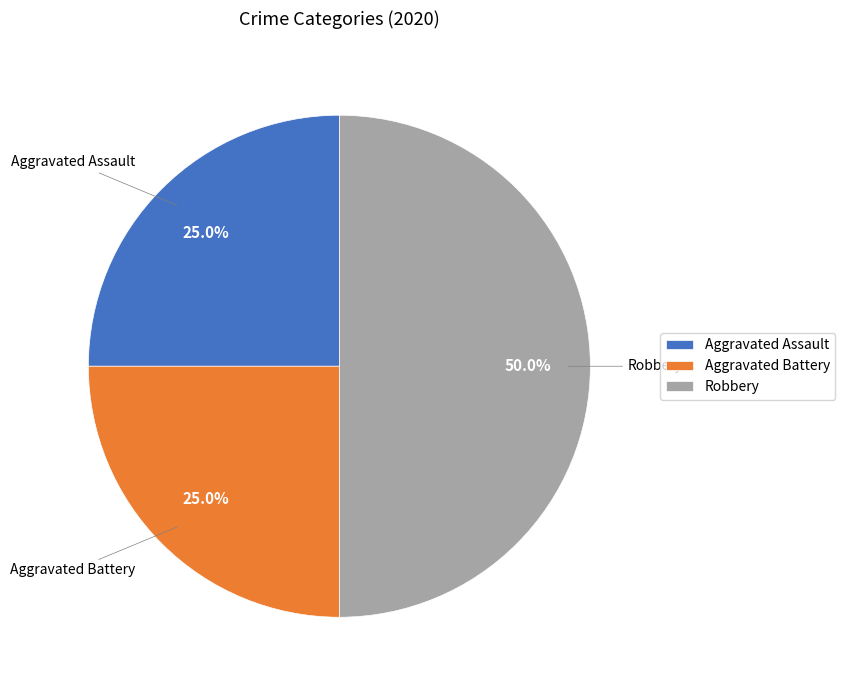

The Robbery slice represents 41% of the pie. True or false?

False